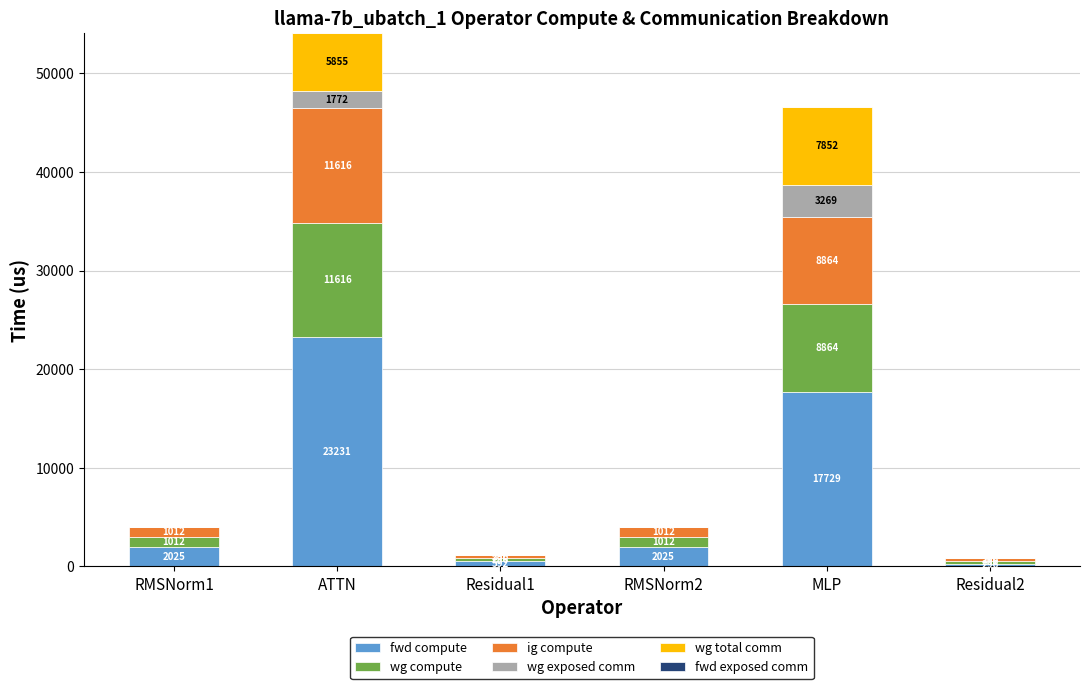

The value of fwd compute at ATTN is 23231.5. True or false?

True